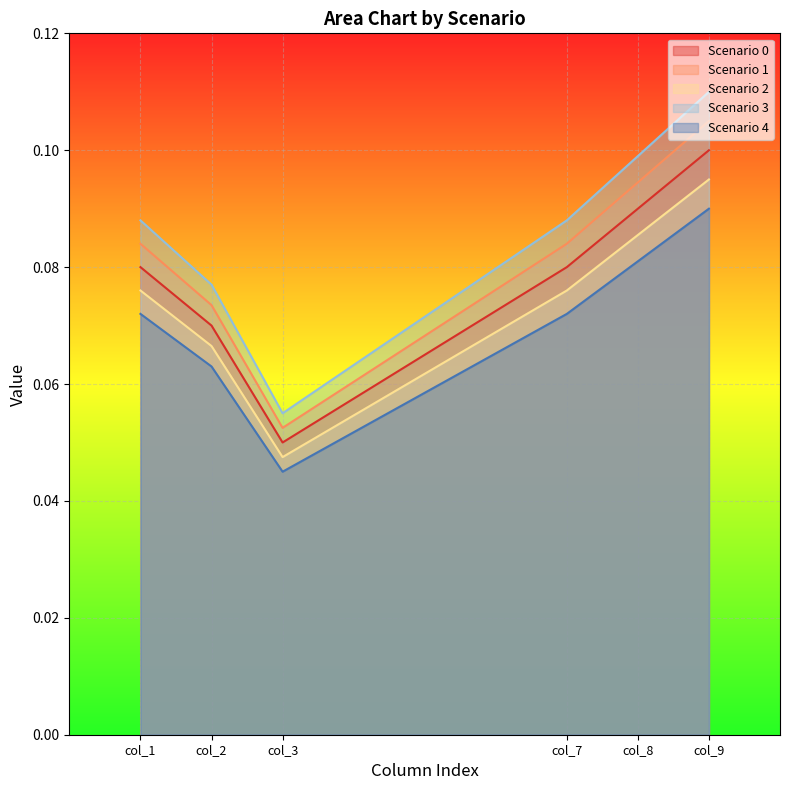

What are all the series names shown in the legend?

Scenario 0, Scenario 1, Scenario 2, Scenario 3, Scenario 4